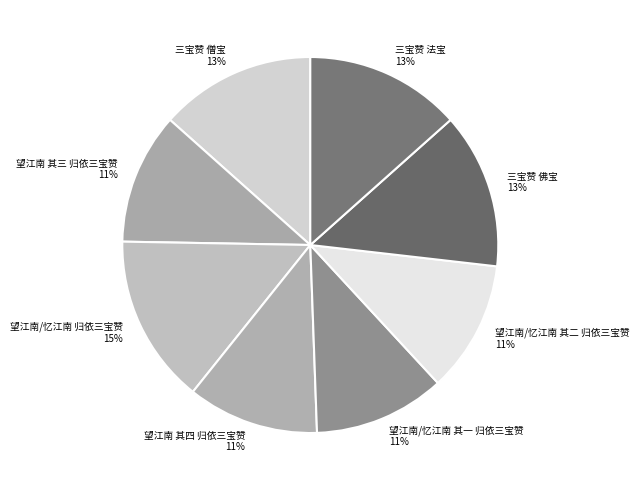

What is the largest slice in the pie chart?

望江南/忆江南 归依三宝赞